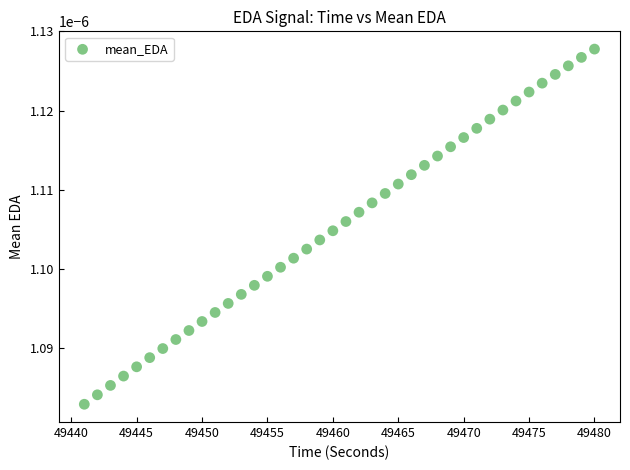

What is the range of X values (max minus min)?

39.0